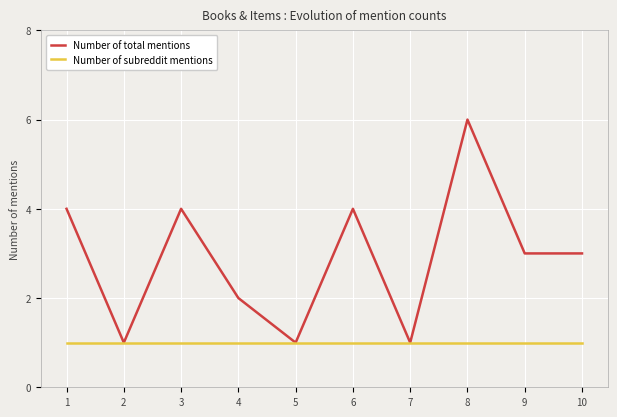

Which series has the largest range (max minus min)?

Number of total mentions